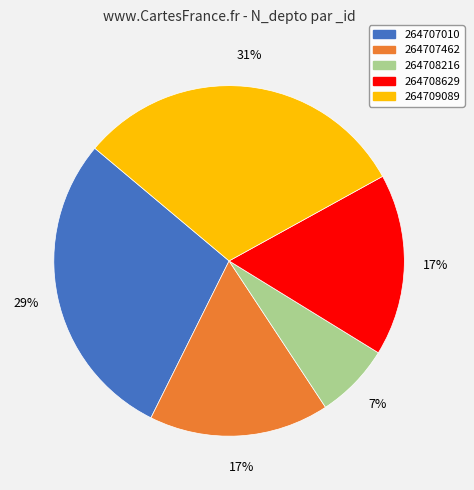

How many slices are in this pie chart?

5